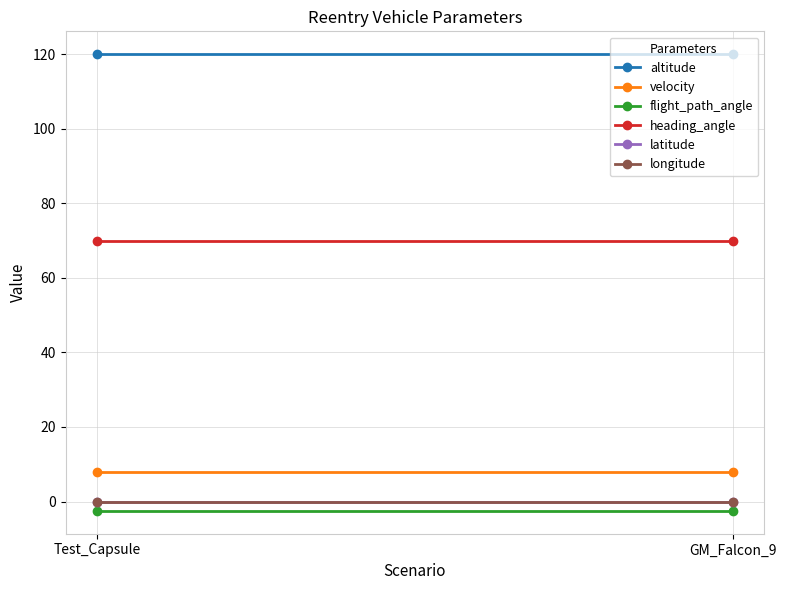

Reading left to right, extract all data points from this chart.

altitude: 120.0	120.0
velocity: 7.8	7.8
flight_path_angle: -2.5	-2.5
heading_angle: 70.0	70.0
latitude: 0.0	0.0
longitude: 0.0	0.0